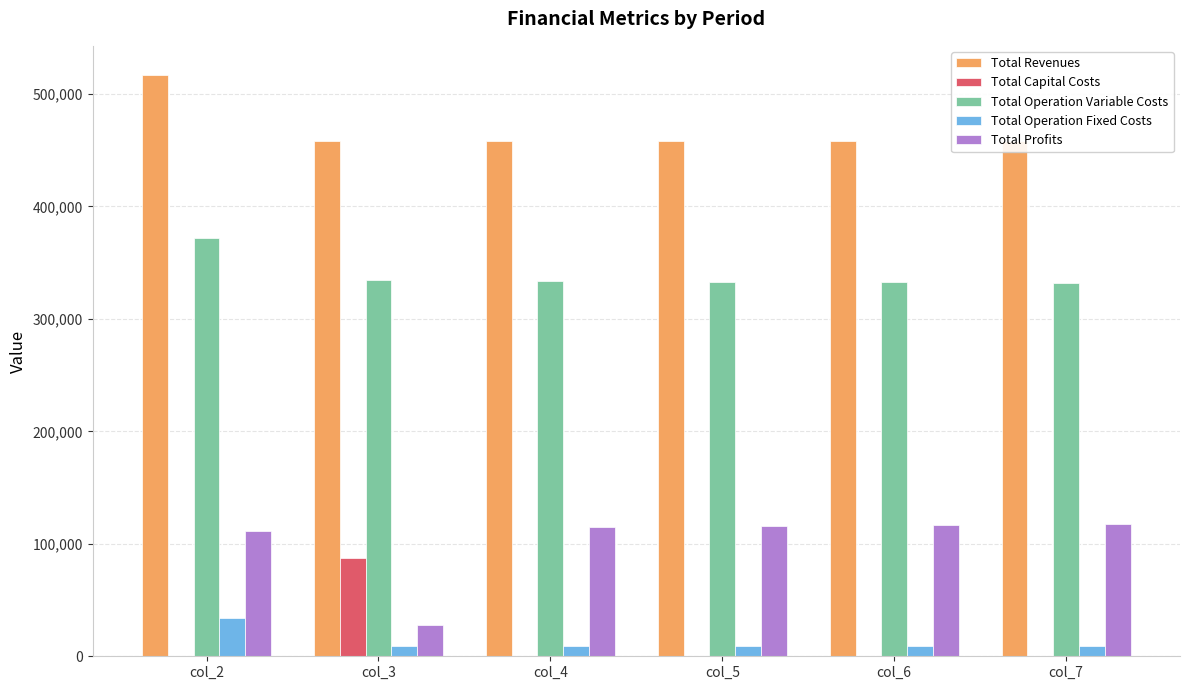

List the labels in order of Total Profits value, smallest first.

col_3, col_2, col_4, col_5, col_6, col_7